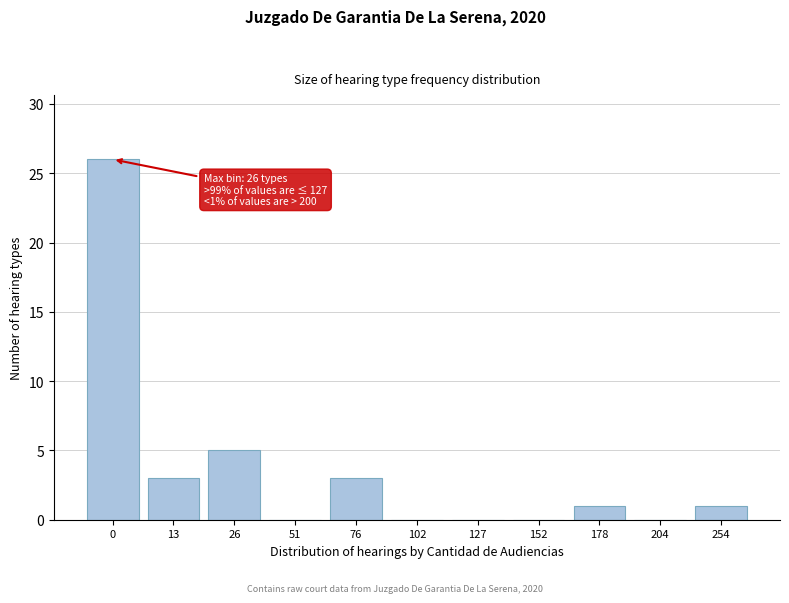

Reading left to right, extract all data points from this chart.

0=26	13=3	26=5	51=0	76=3	102=0	127=0	152=0	178=1	204=0	254=1